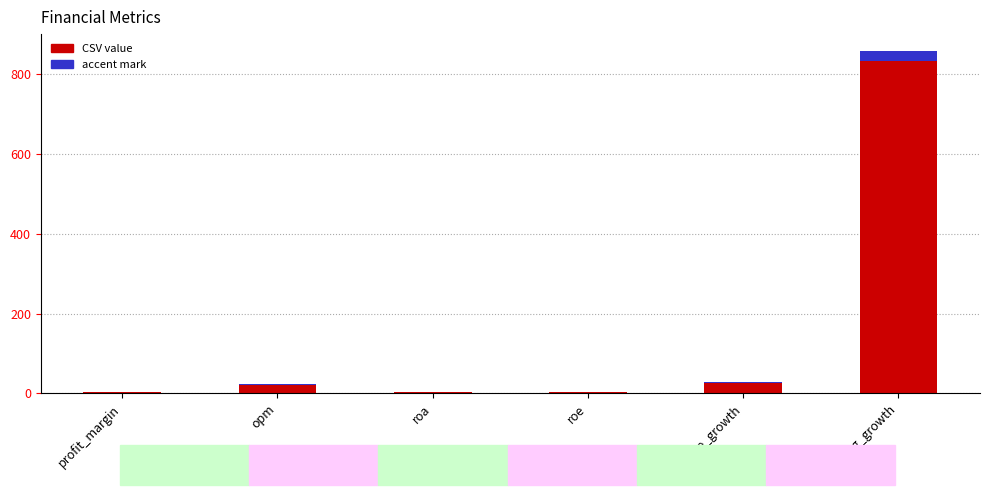

What is the label of the 4th bar from the left?

roe